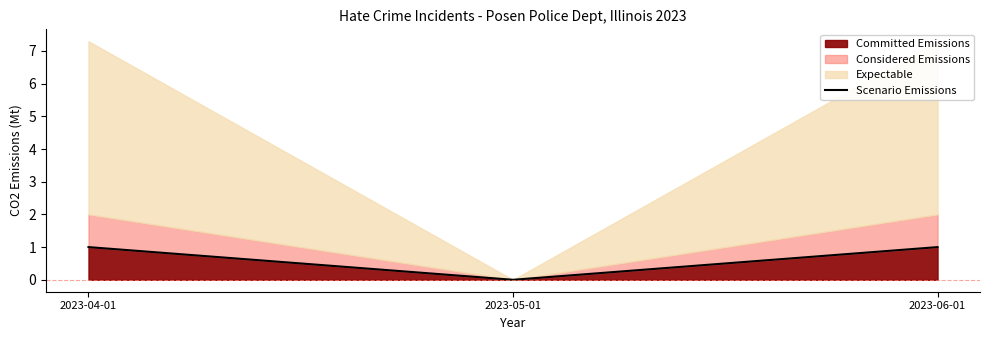

Is it true that the value at 2023-05-01 is -1?

False